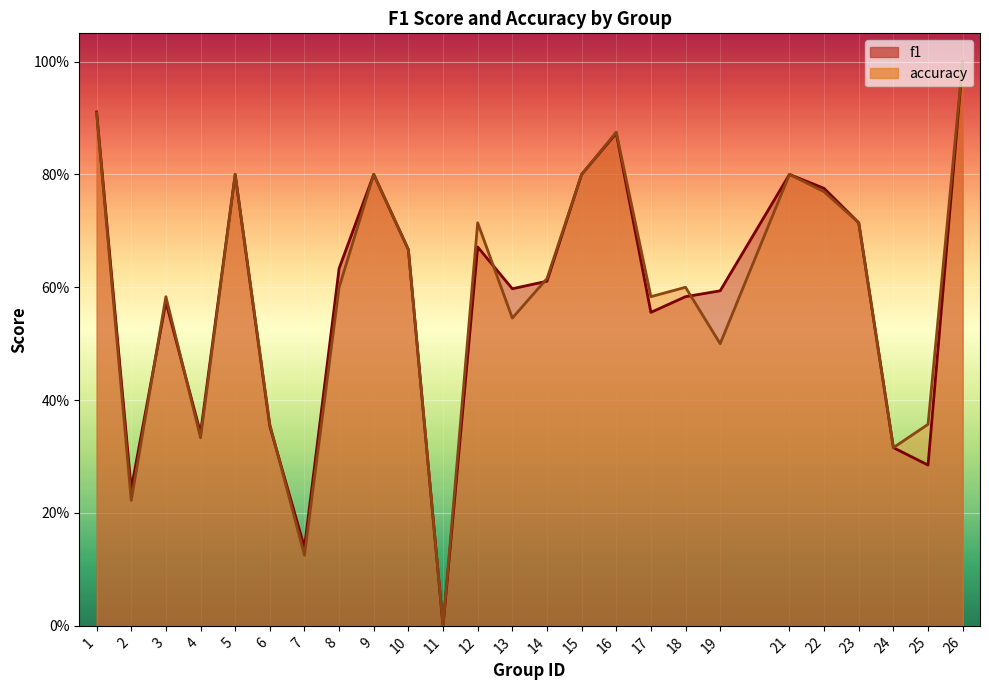

True or false: accuracy has more than 2 interior local peaks.

True